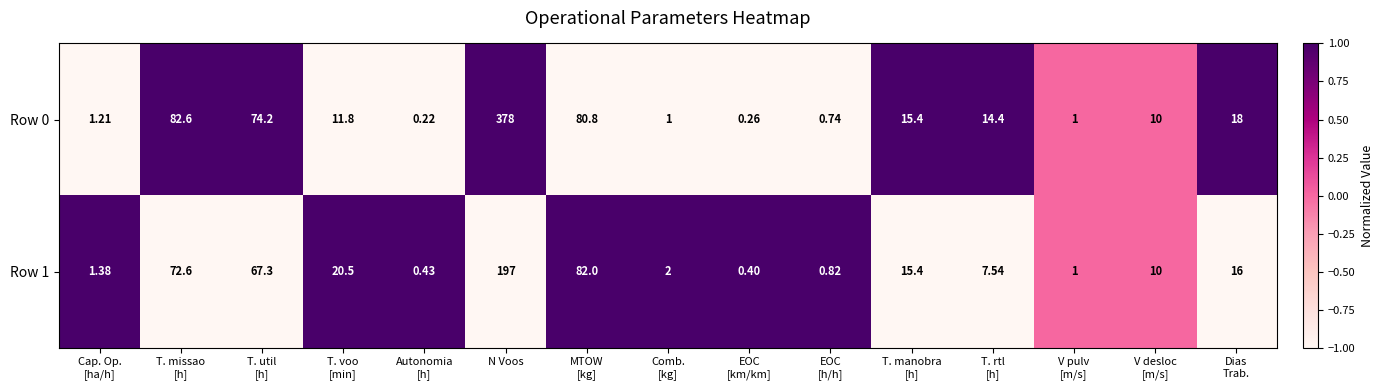

Between Autonomia
[h] and MTOW
[kg], which series saw the biggest shift?

Row 1